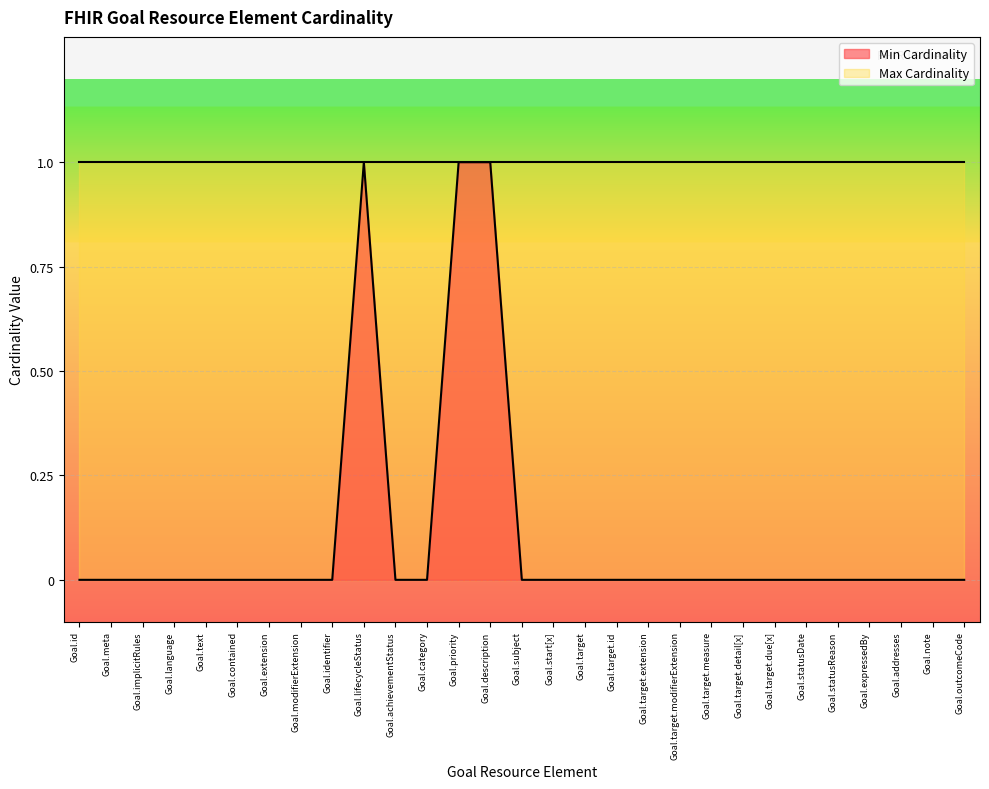

True or false: the data has more than 1 interior local peaks.

False